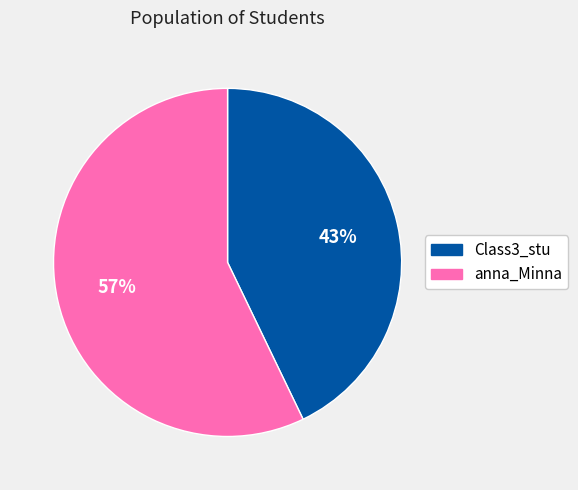

Rank the categories by value from highest to lowest.

anna_Minna, Class3_stu